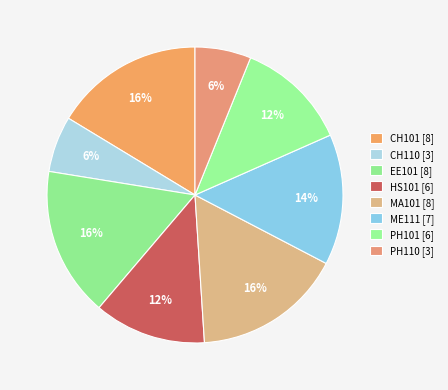

What is the total percentage of CH110 and PH110?

12.2%